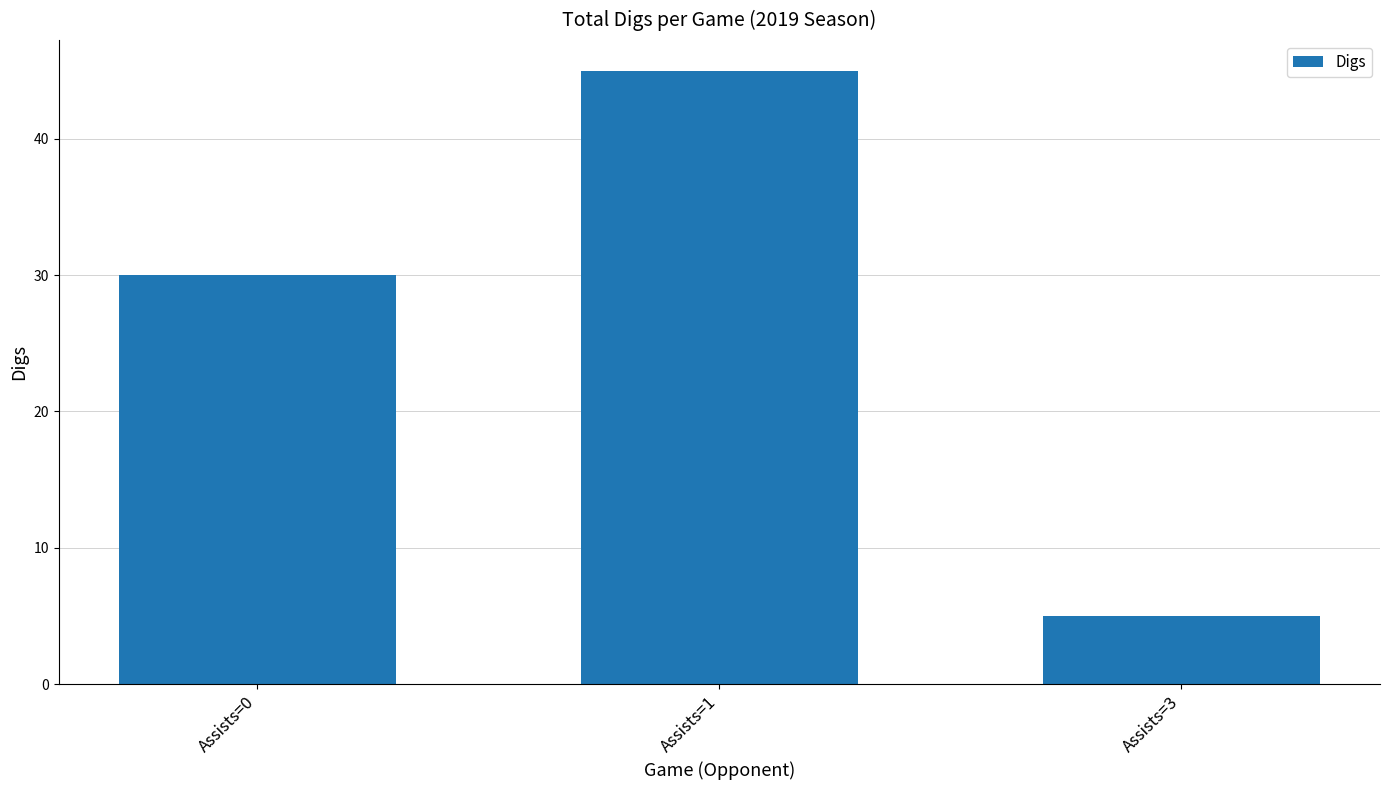

The chart shows a value of 5 at Assists=3. True or false?

True